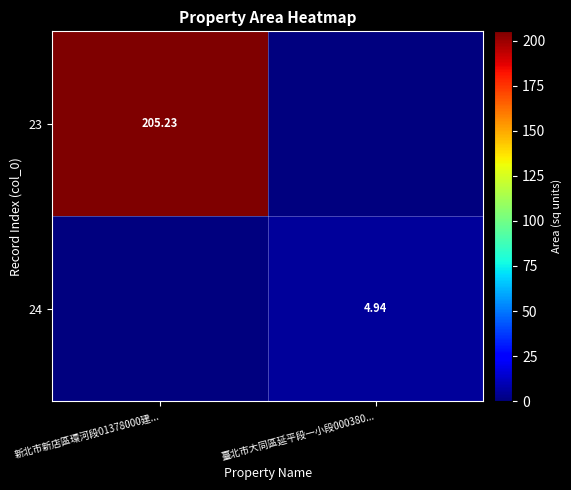

Where is 23 nearest to the value 102?

臺北市大同區延平段一小段000380...